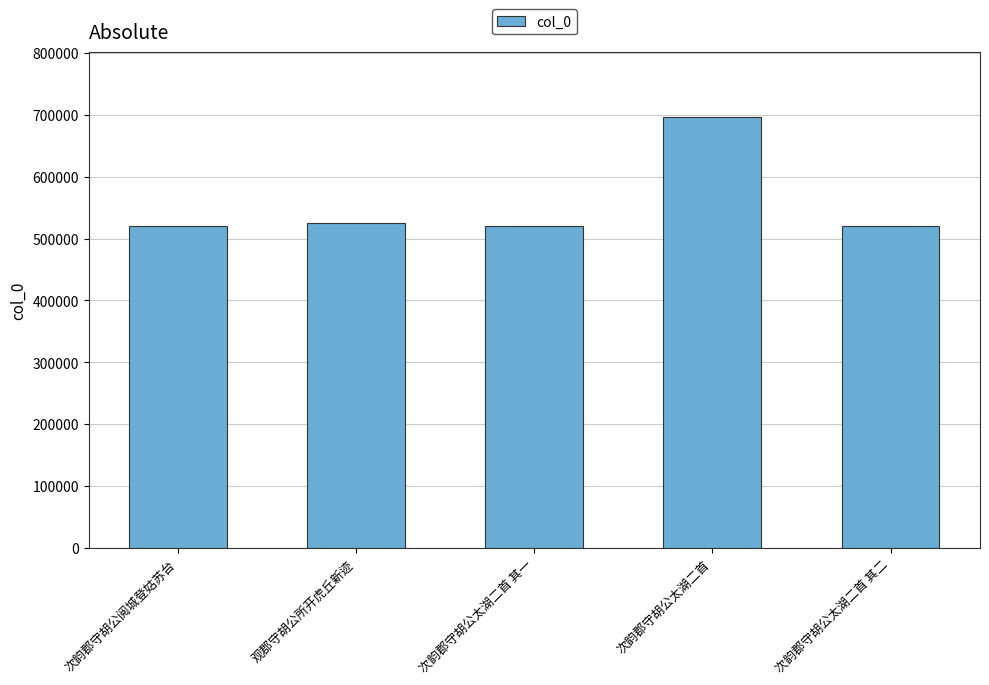

What is the average value?

557036